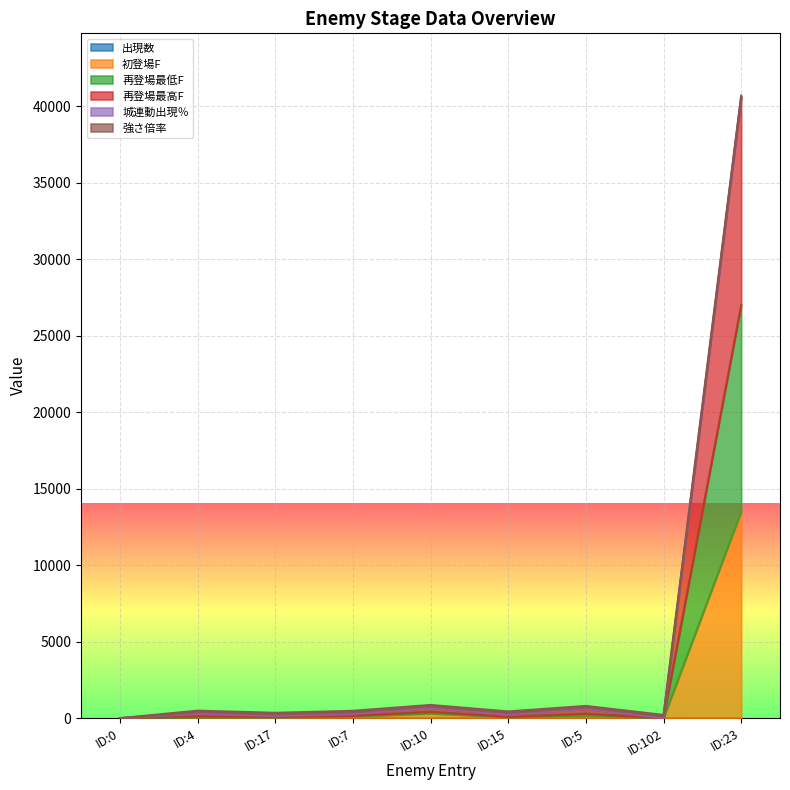

At which category is the sum across all series the highest?

ID:23